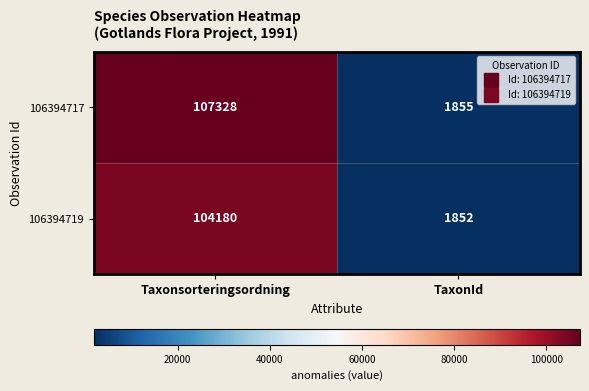

The value of 106394719 at Taxonsorteringsordning is 104180. True or false?

True